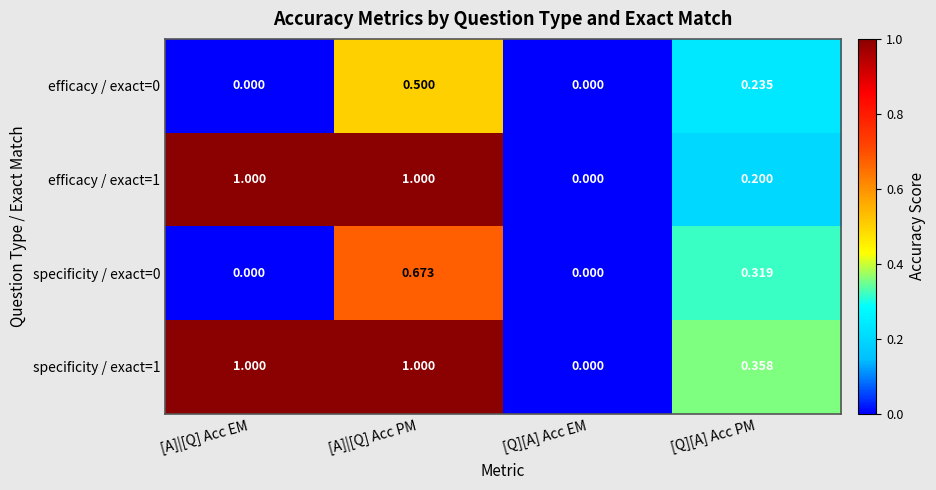

At which category is the sum across all series the highest?

[A]|[Q] Acc PM